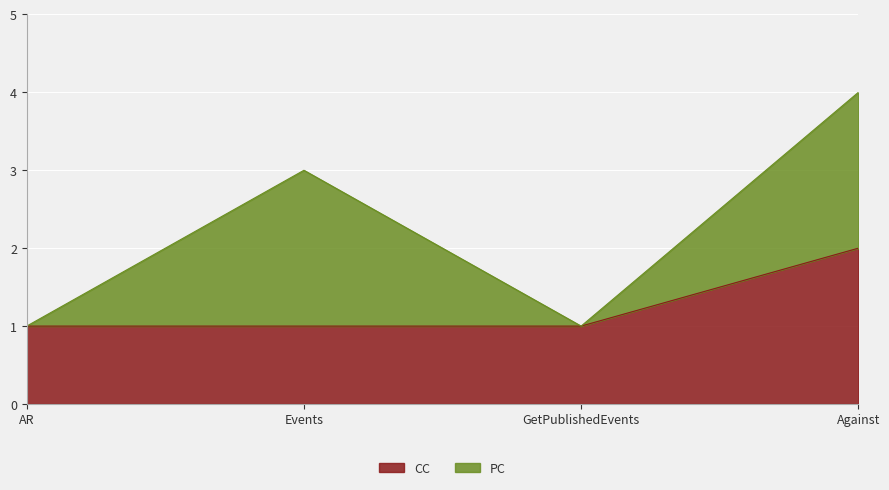

What is the label of the 2nd point from the right?

GetPublishedEvents